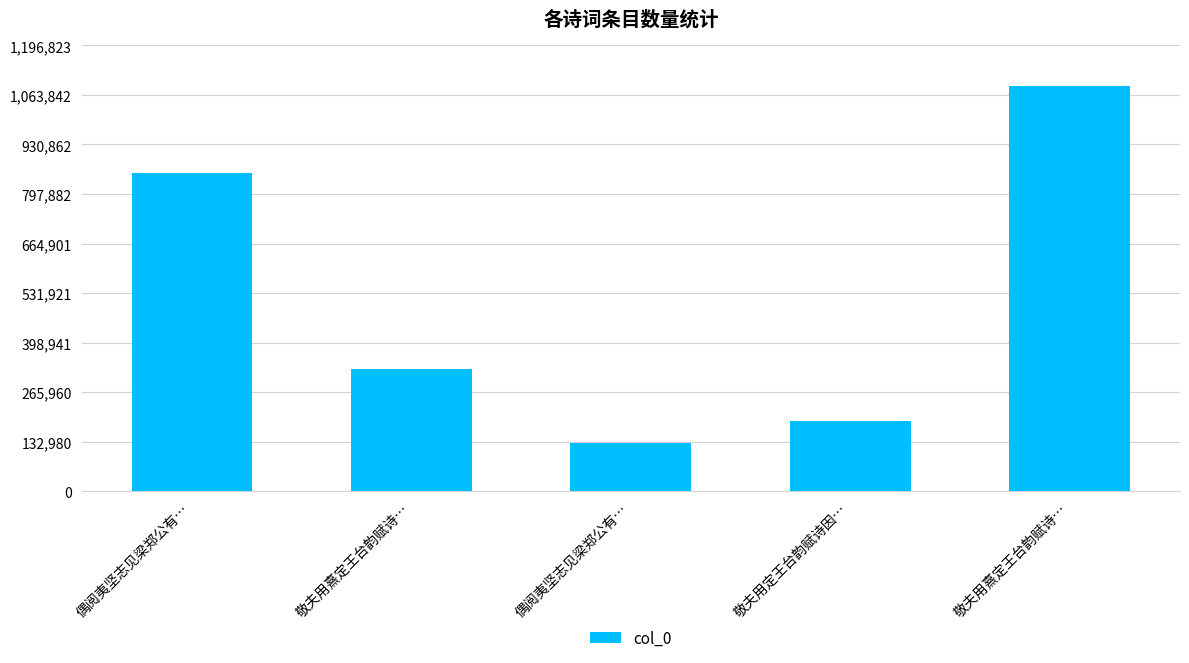

What is the label of the 4th bar from the right?

敬夫用熹定王台韵赋诗…